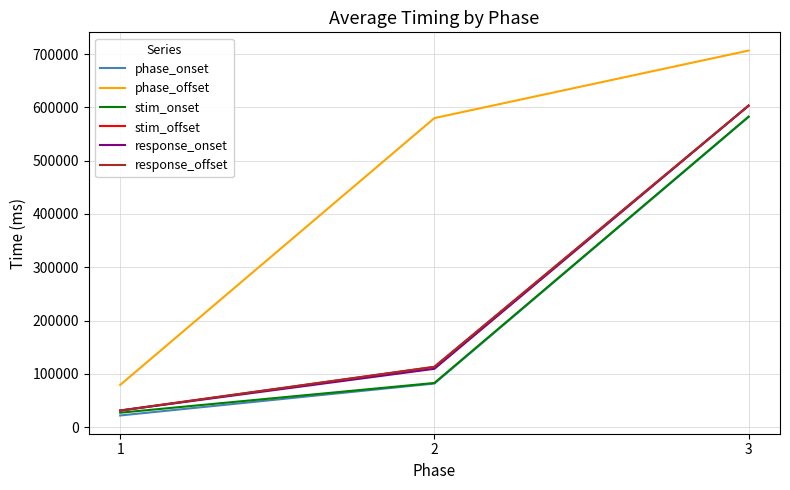

Does the chart display data point markers on the line(s)?

No